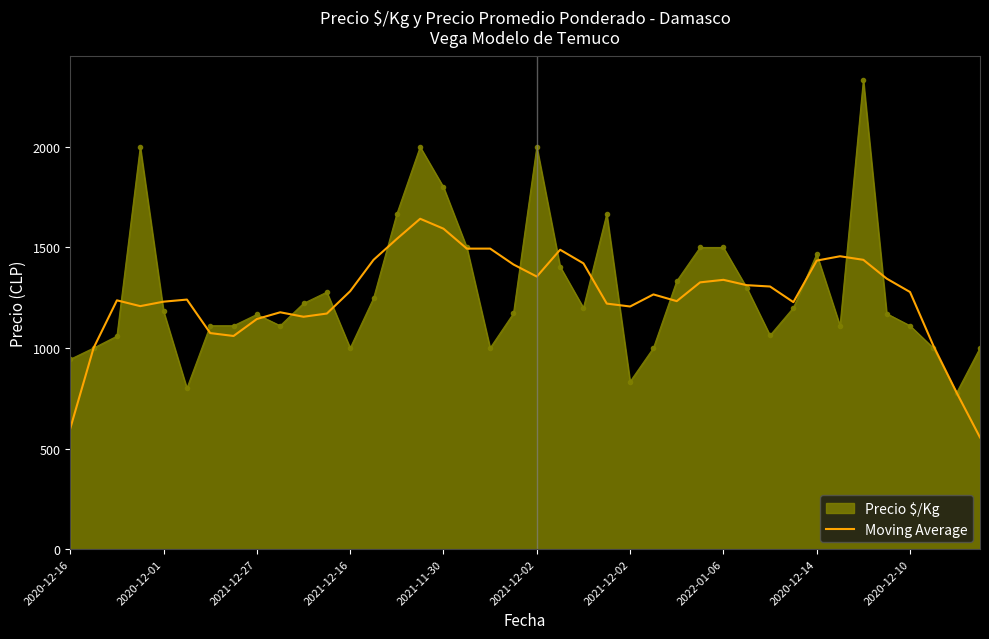

What is the minimum value for Precio $/Kg?

778.0